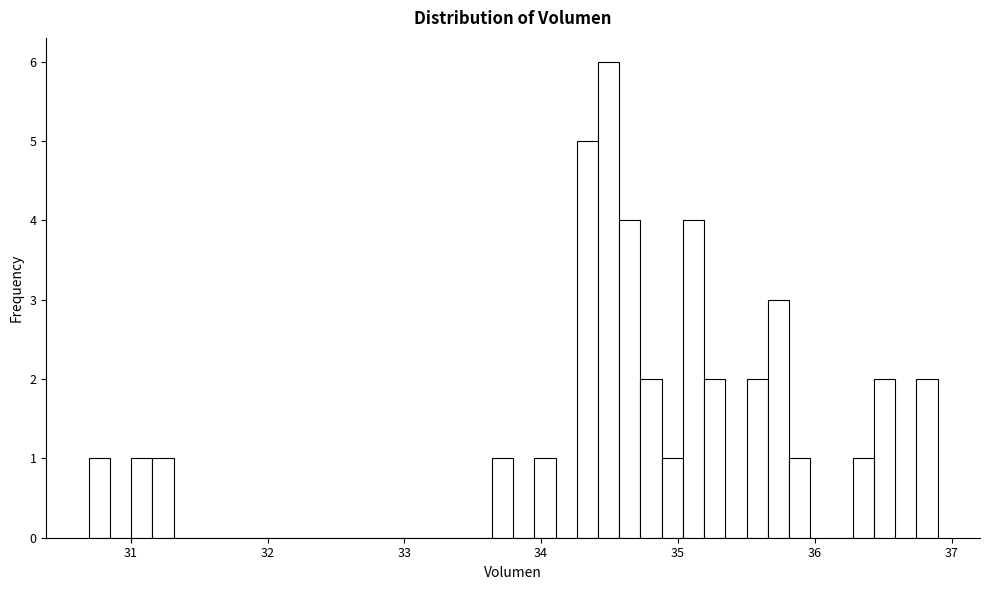

Around what value on the x-axis is the tallest bar? Give the approximate position of its centre, as read against the axis.

34.5